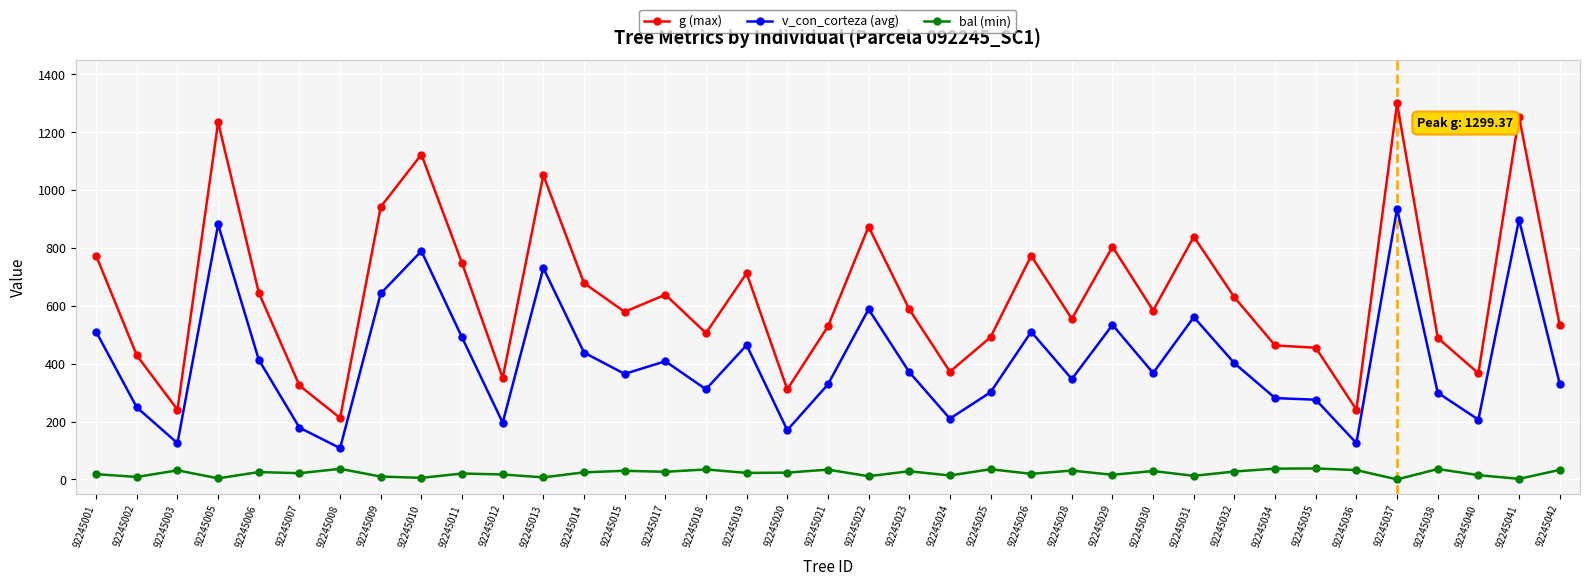

True or false: g (max) and v_con_corteza (avg) cross at least once.

False